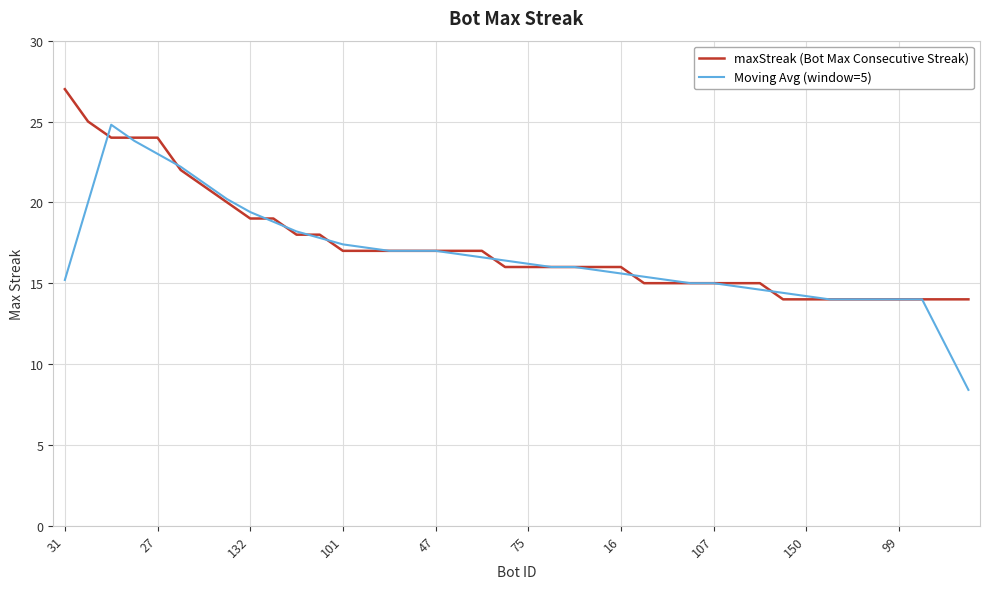

What are all the series names shown in the legend?

maxStreak (Bot Max Consecutive Streak), Moving Avg (window=5)